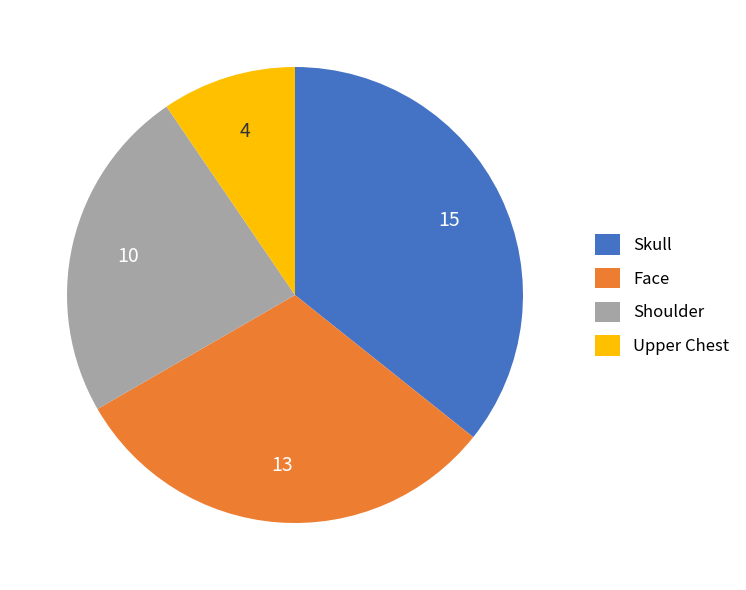

Is the sum of Skull and Face greater than half?

Yes